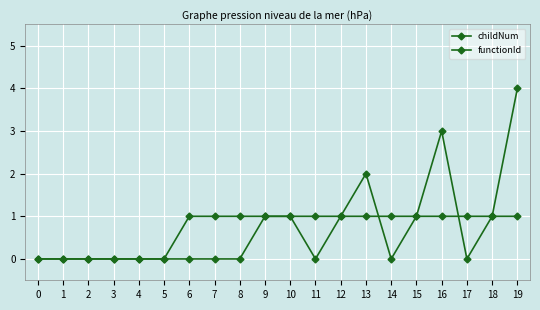

Is the value of functionId at 16 greater than the value of childNum at 11?

Yes